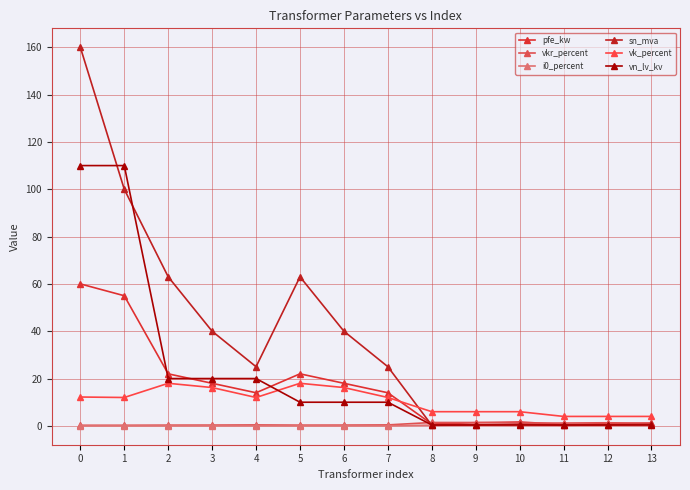

How many intersections are there between vn_lv_kv and vk_percent?

1